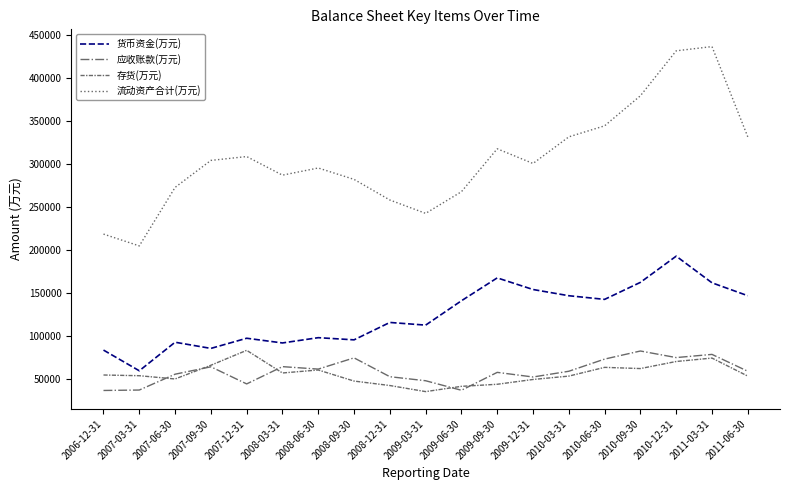

What is the sum of all 货币资金(万元) values?

2347104